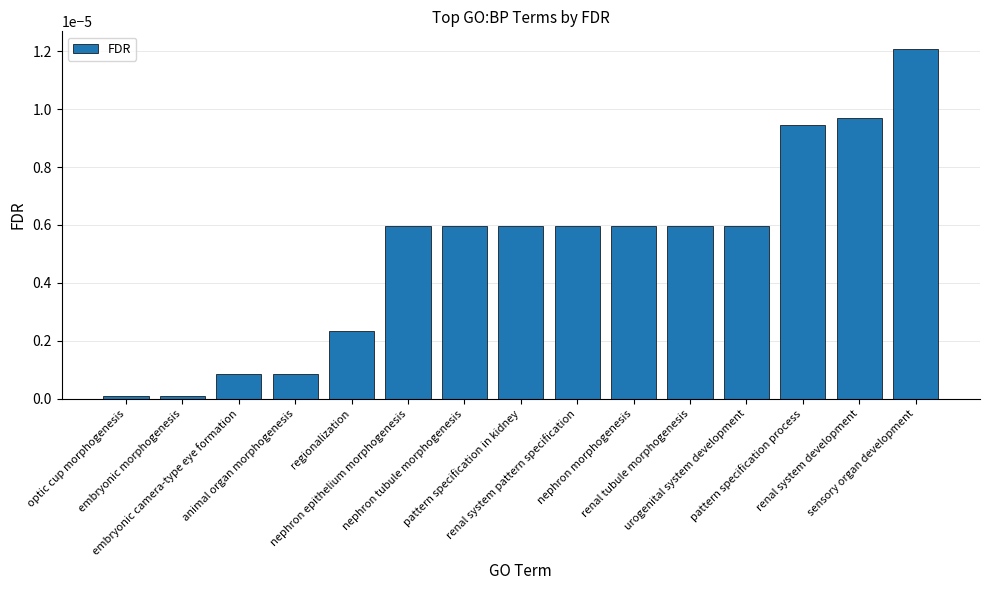

Are the bars horizontal?

No